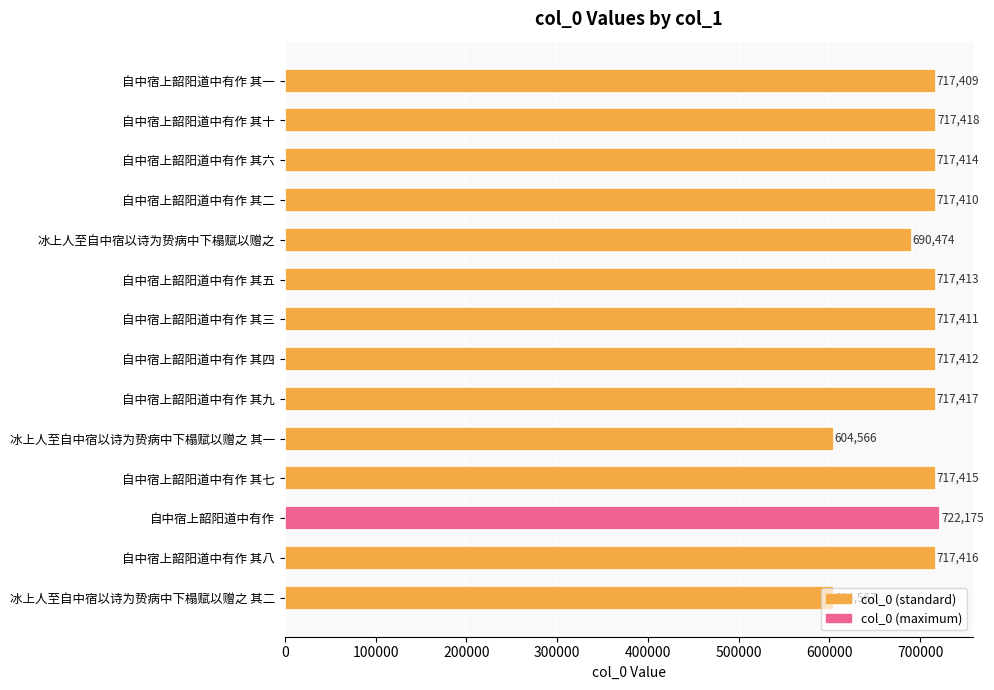

What is the change in value from 自中宿上韶阳道中有作 其二 to 冰上人至自中宿以诗为贽病中下榻赋以赠之?

-26936